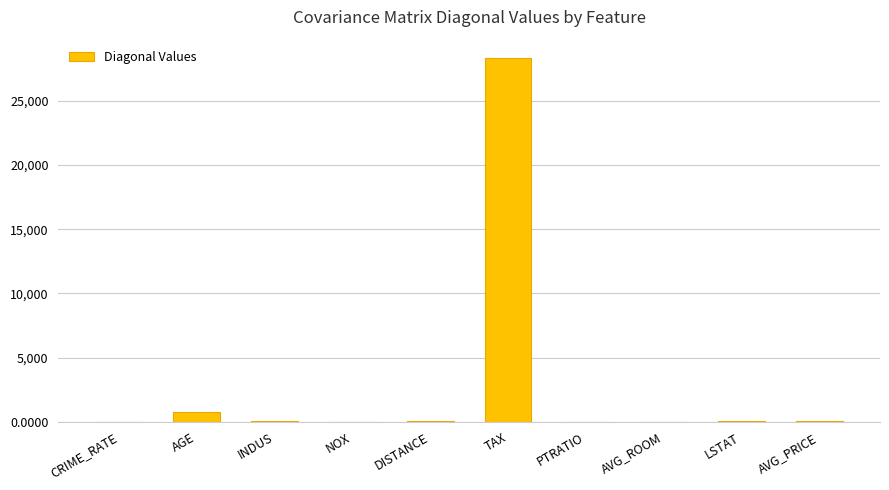

Count the number of data series in this chart.

1